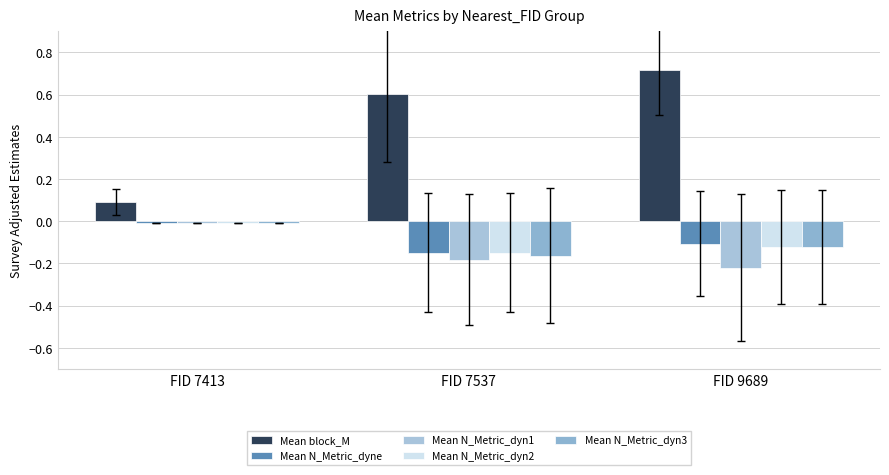

Is it true that Mean N_Metric_dyne equals -0.0 at FID 7413?

True